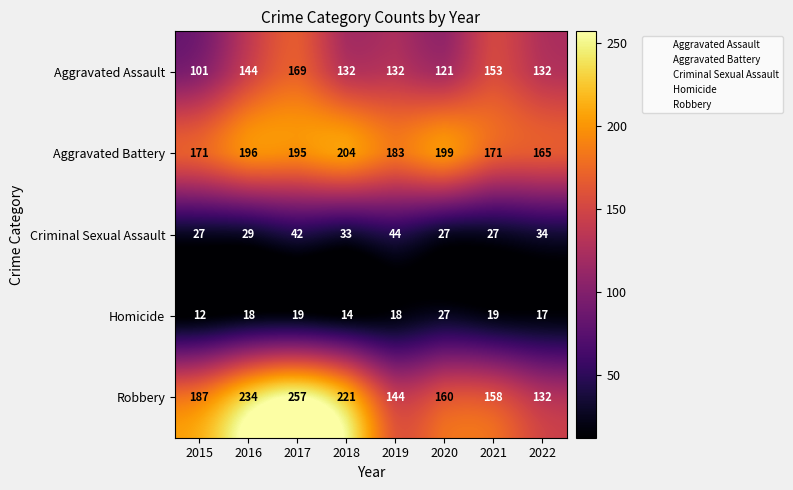

At which category is the sum across all series the highest?

2017